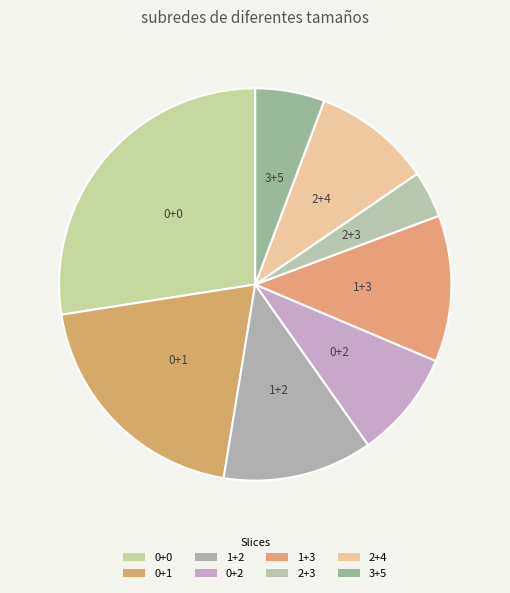

Rank the categories by value from lowest to highest.

2+3, 3+5, 0+2, 2+4, 1+3, 1+2, 0+1, 0+0